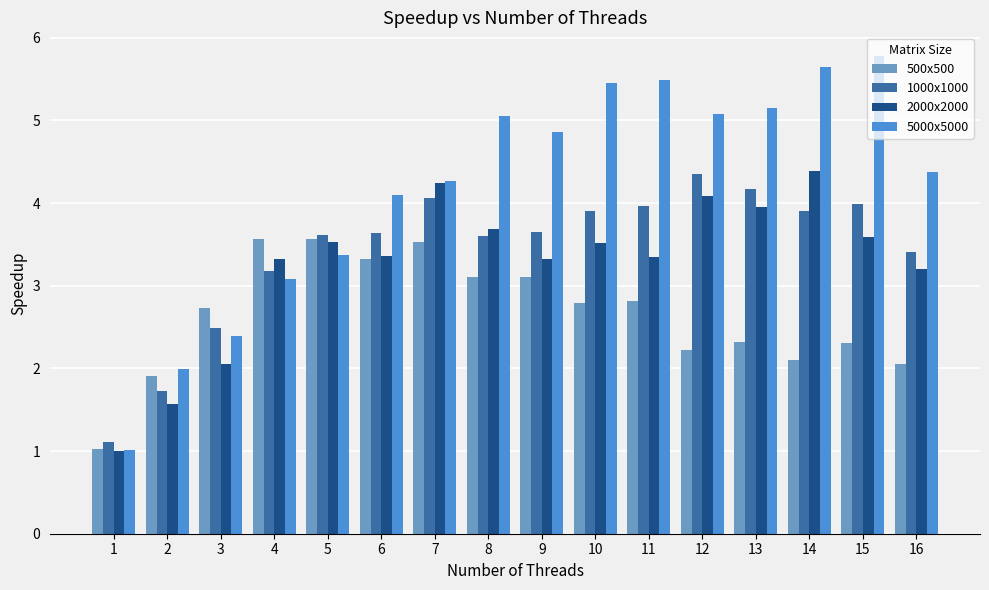

The 1000x1000 series shows 3.4 at 16. True or false?

True